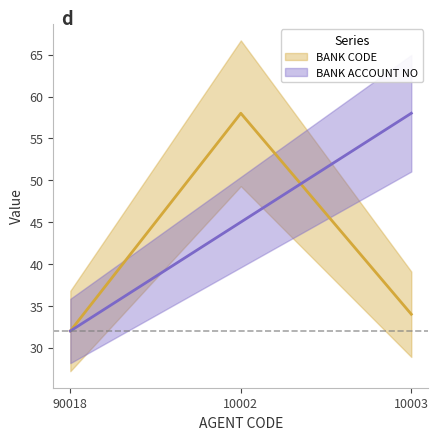

Between 90018 and 10003, which series saw the biggest shift?

BANK ACCOUNT NO